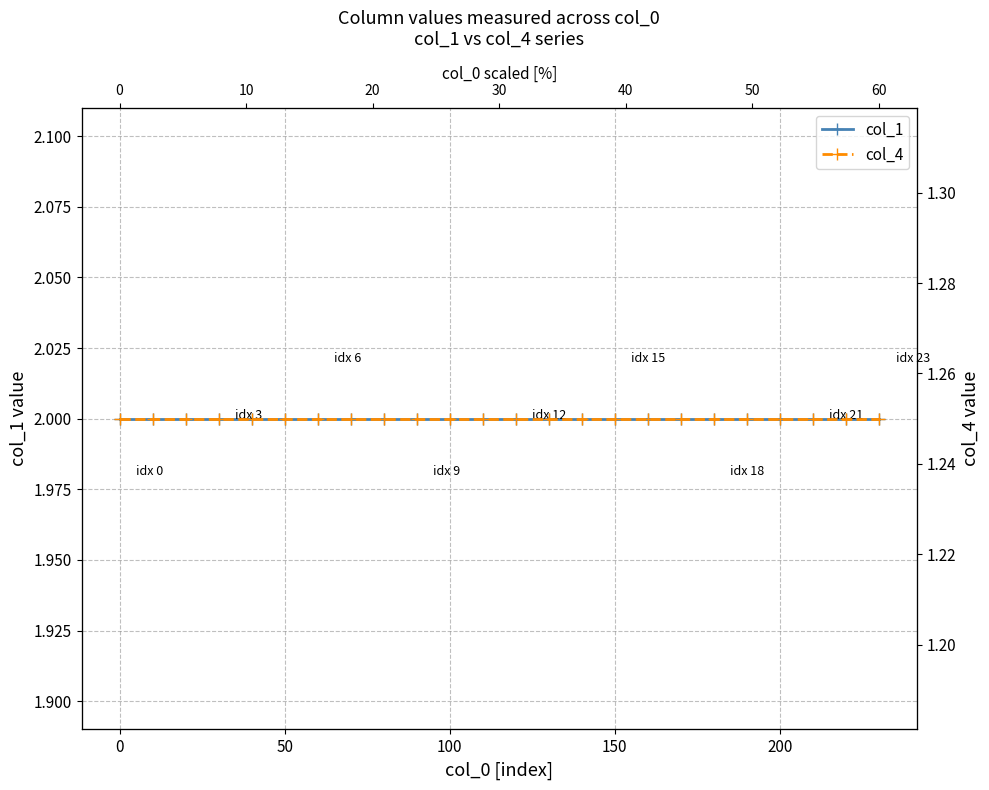

Rank the series by their average value, from lowest to highest.

col_4, col_1